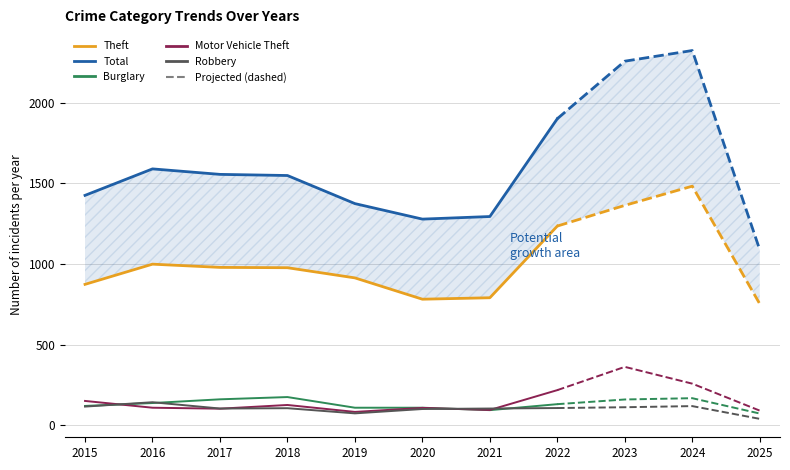

Which series has the widest spread of values?

Total